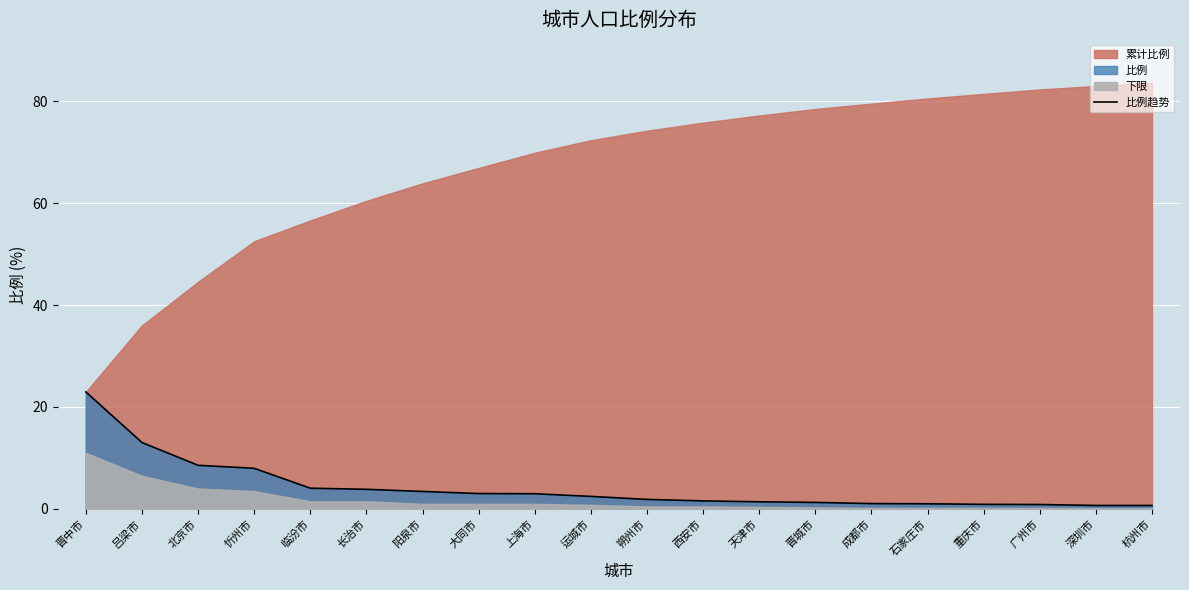

True or false: there are more than 2 points higher than both neighbors.

False